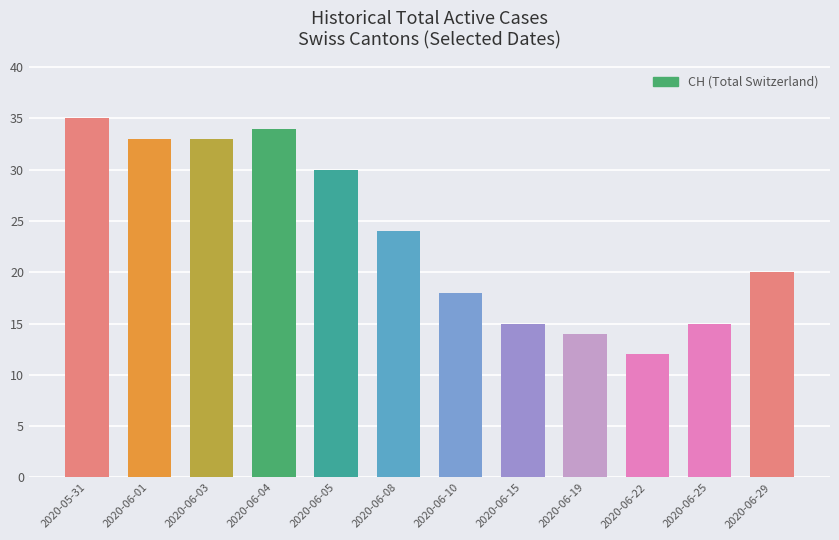

Approximately how many times larger is the value at 2020-06-22 compared to 2020-06-03?

0.4